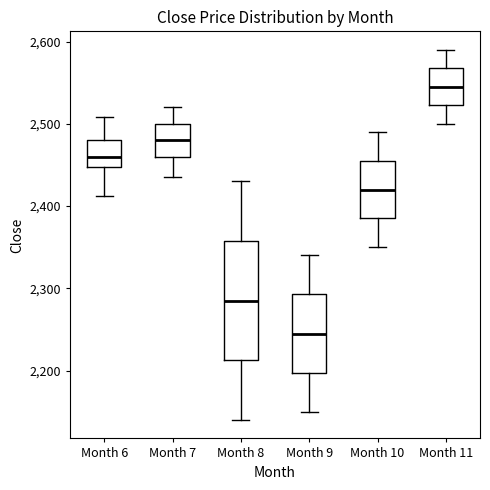

Where does the median line of the box for Month 9 sit on the y-axis? The values are not printed on the chart, so give them approximately, as read against the axis.

2250